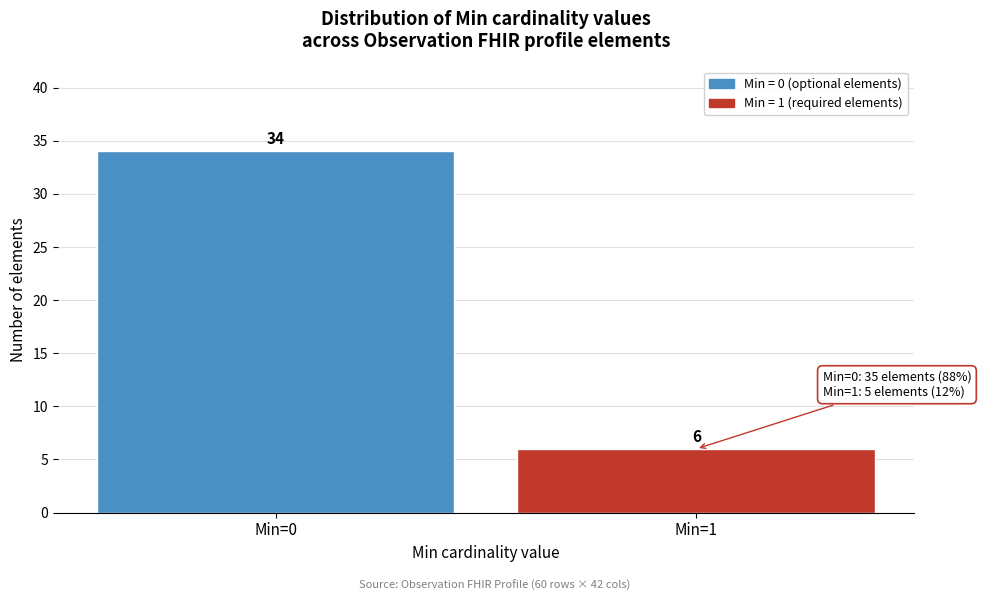

Reading left to right, what are all the values shown in this chart?

Min=0=34	Min=1=6